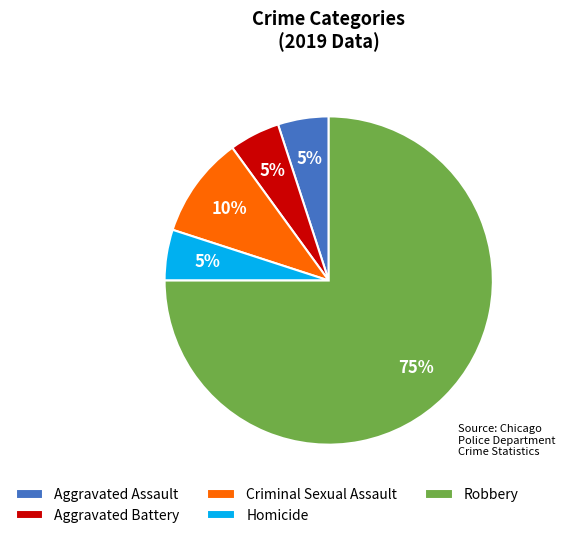

Which slice represents more than half of the pie?

Robbery